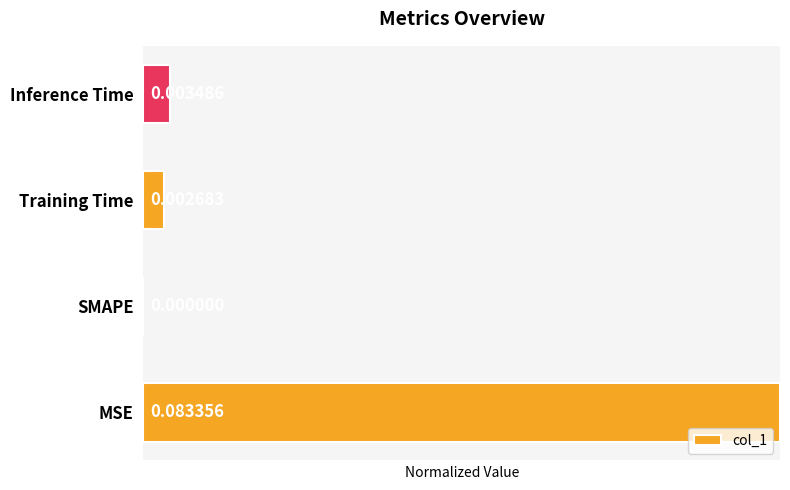

What is the average value?

0.3